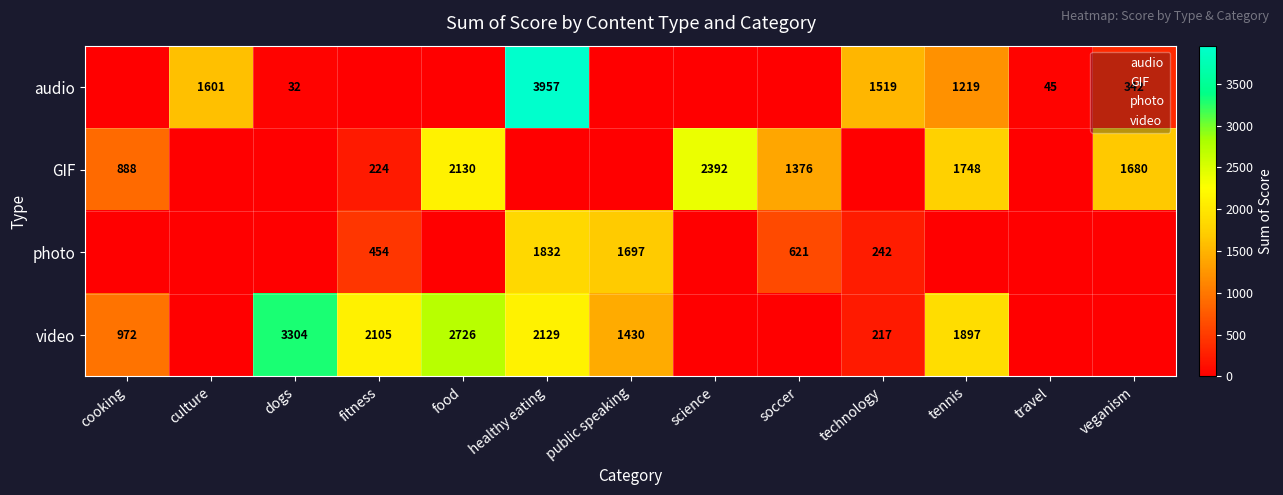

Which label corresponds to the smallest value in the chart?

cooking